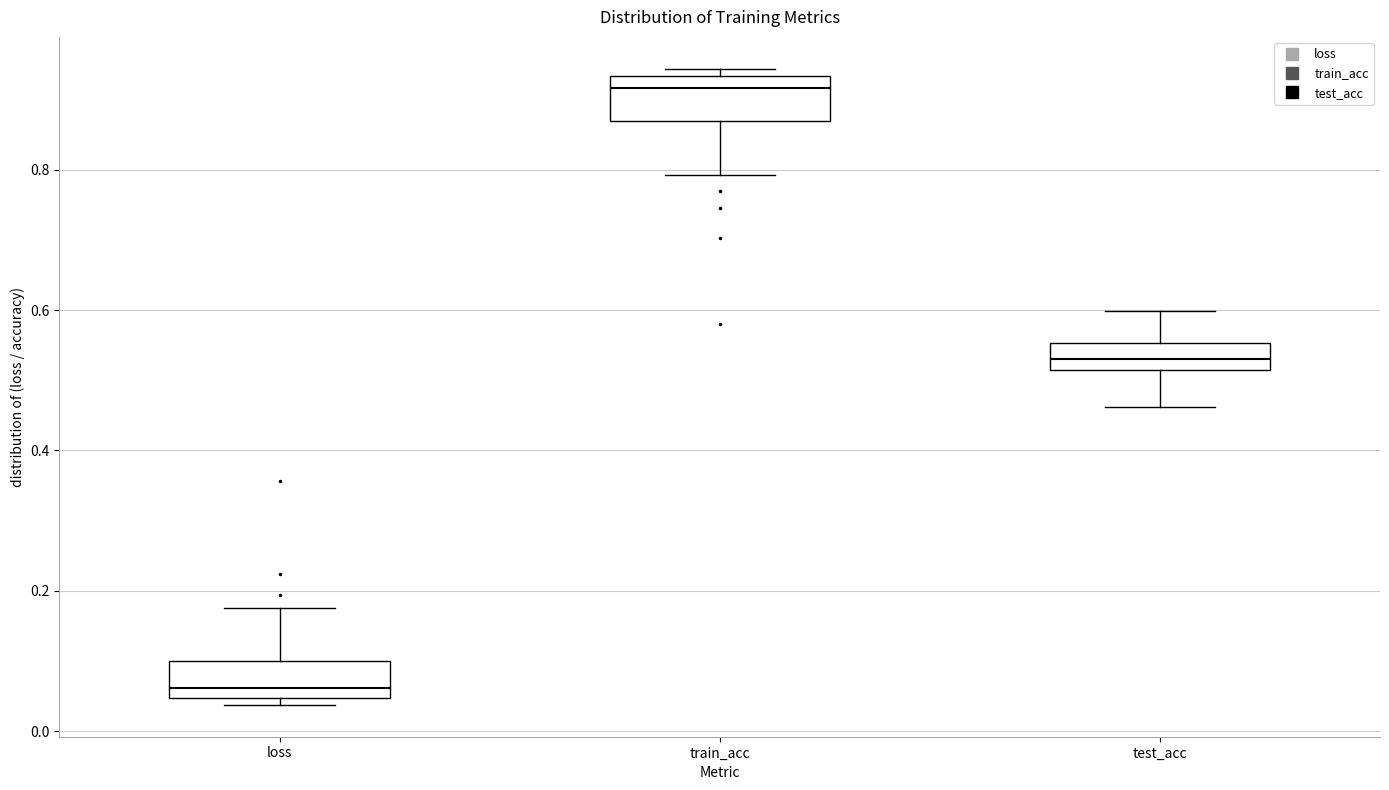

Reading left to right, transcribe this box plot: for each box, give where its median line is, the range the box spans, and where its two whiskers end, as read against the y-axis. The values are not printed on the chart, so give them approximately, as read against the axis.

loss: median 0.06, box 0.04 to 0.10, whiskers 0.04 (just below the box's lower edge) to 0.18
train_acc: median 0.92, box 0.86 to 0.94, whiskers 0.80 to 0.94 (just above the box's upper edge)
test_acc: median 0.54, box 0.52 to 0.56, whiskers 0.46 to 0.60